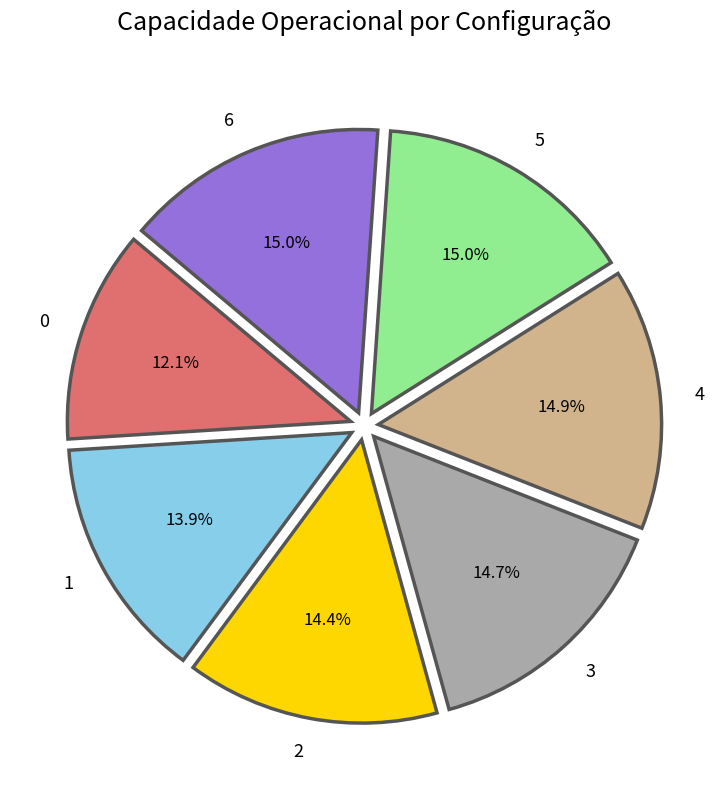

Does 6 account for over 50% of the chart?

No